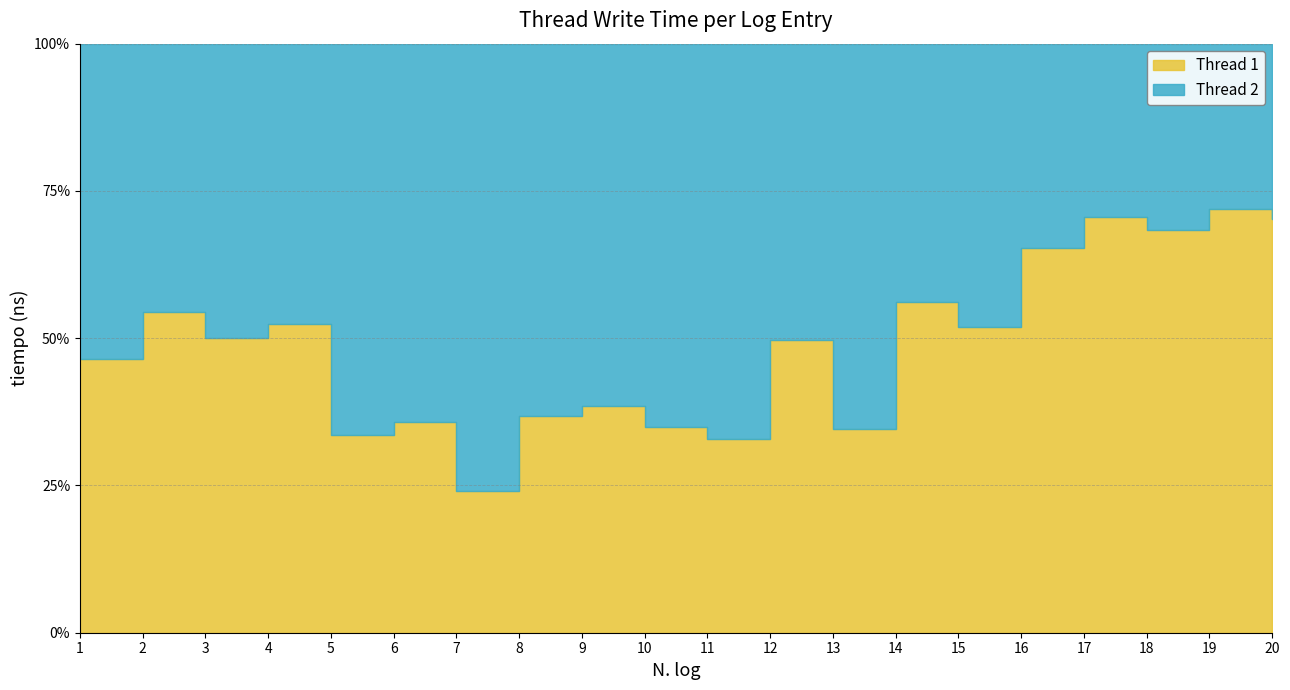

What is the value of the Thread 2 point at the 6th from the left?

246700